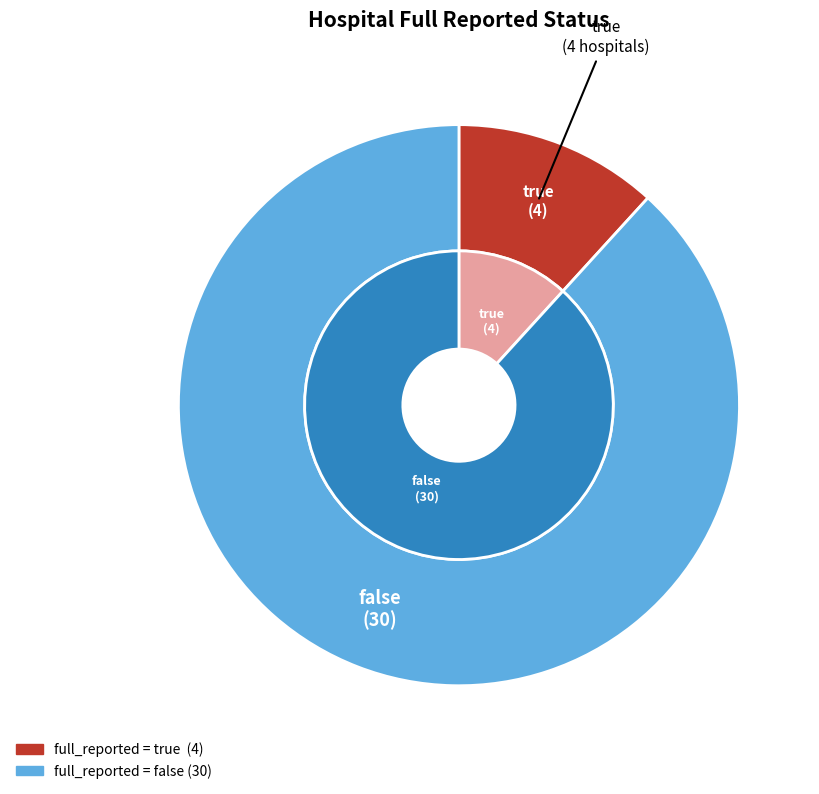

How many slices are in this pie chart?

2